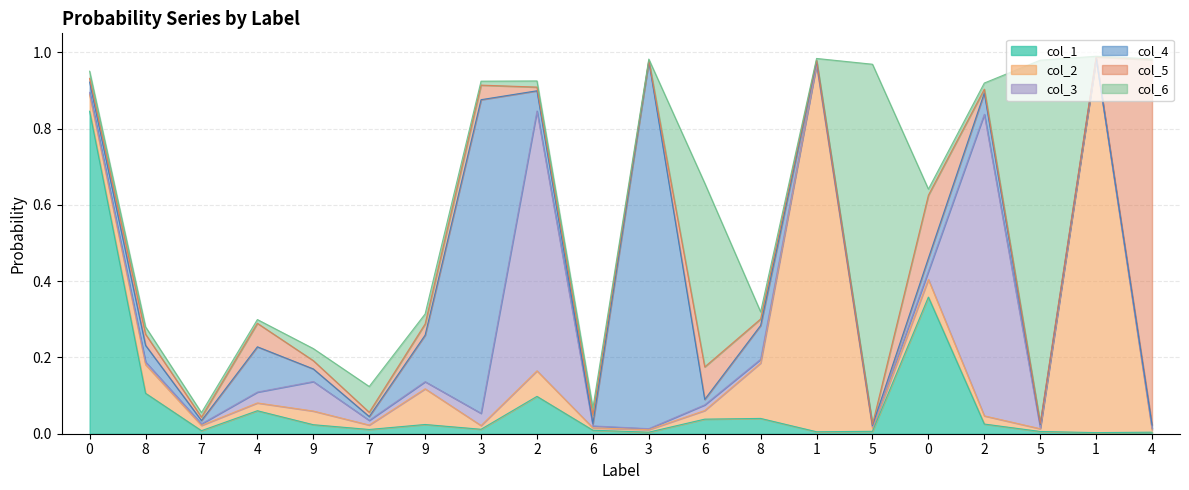

Rank the categories by col_5 value from highest to lowest.

4, 0, 6, 4, 3, 9, 8, 6, 9, 8, 7, 2, 2, 0, 7, 5, 1, 5, 1, 3